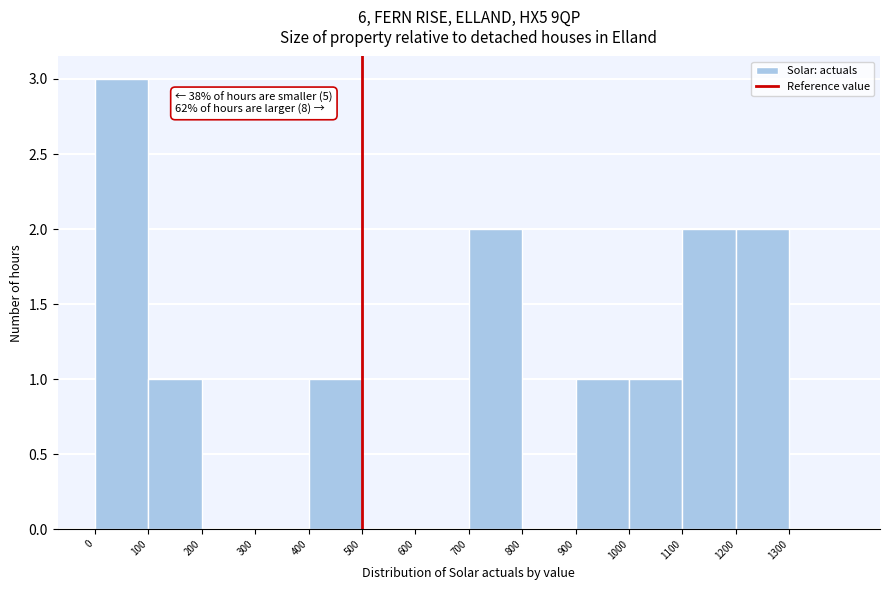

Which range on the x-axis has the tallest bar?

0 to 100